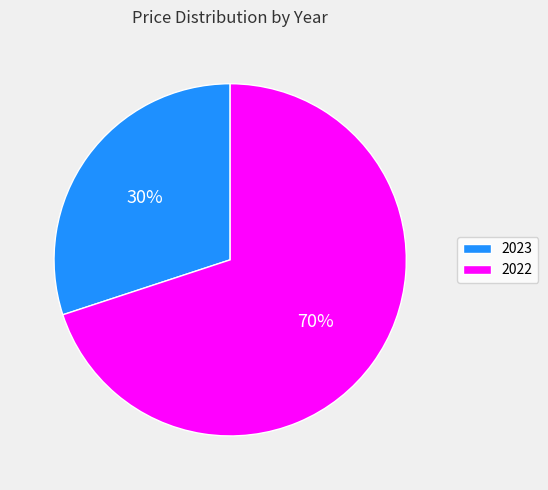

Is the sum of 2022 and 2023 greater than half?

Yes